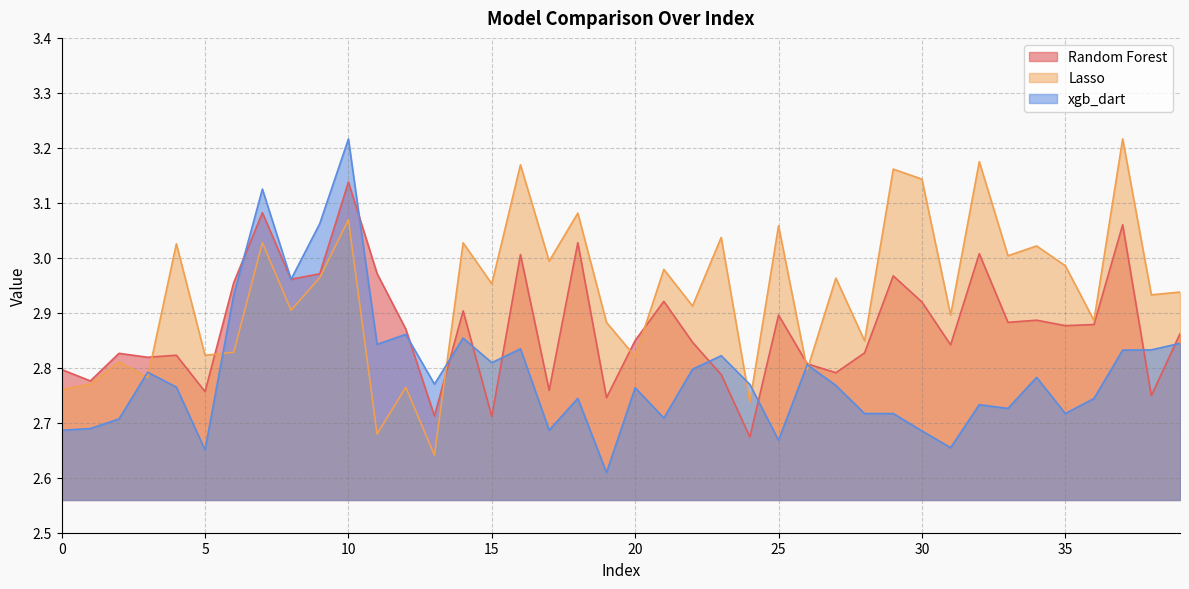

Reading left to right, what are all the values shown in this chart?

Random Forest: 2.8	2.8	2.8	2.8	2.8	2.8	3.0	3.1	3.0	3.0	3.1	3.0	2.9	2.7	2.9	2.7	3.0	2.8	3.0	2.7	2.8	2.9	2.8	2.8	2.7	2.9	2.8	2.8	2.8	3.0	2.9	2.8	3.0	2.9	2.9	2.9	2.9	3.1	2.7	2.9
Lasso: 2.8	2.8	2.8	2.8	3.0	2.8	2.8	3.0	2.9	3.0	3.1	2.7	2.8	2.6	3.0	3.0	3.2	3.0	3.1	2.9	2.8	3.0	2.9	3.0	2.7	3.1	2.8	3.0	2.8	3.2	3.1	2.9	3.2	3.0	3.0	3.0	2.9	3.2	2.9	2.9
xgb_dart: 2.7	2.7	2.7	2.8	2.8	2.7	2.9	3.1	3.0	3.1	3.2	2.8	2.9	2.8	2.9	2.8	2.8	2.7	2.7	2.6	2.8	2.7	2.8	2.8	2.8	2.7	2.8	2.8	2.7	2.7	2.7	2.7	2.7	2.7	2.8	2.7	2.7	2.8	2.8	2.8